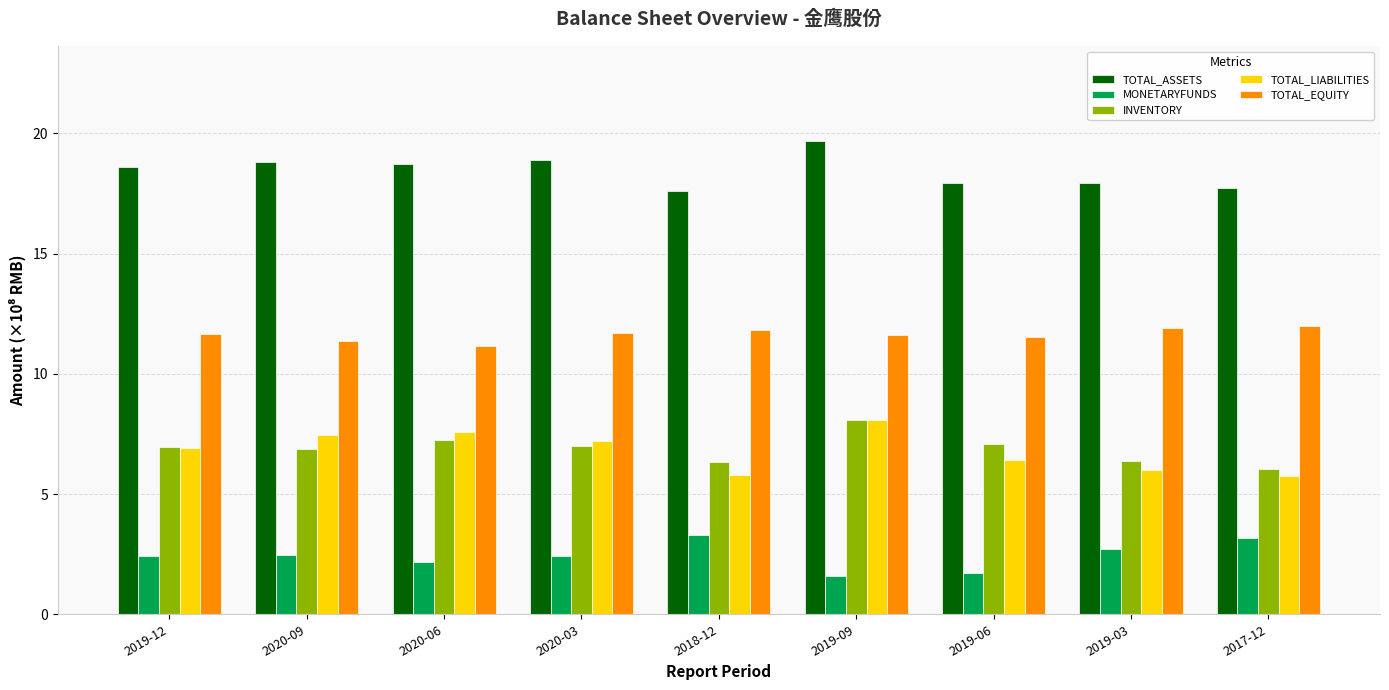

Read the INVENTORY value at 2017-12.

6.0